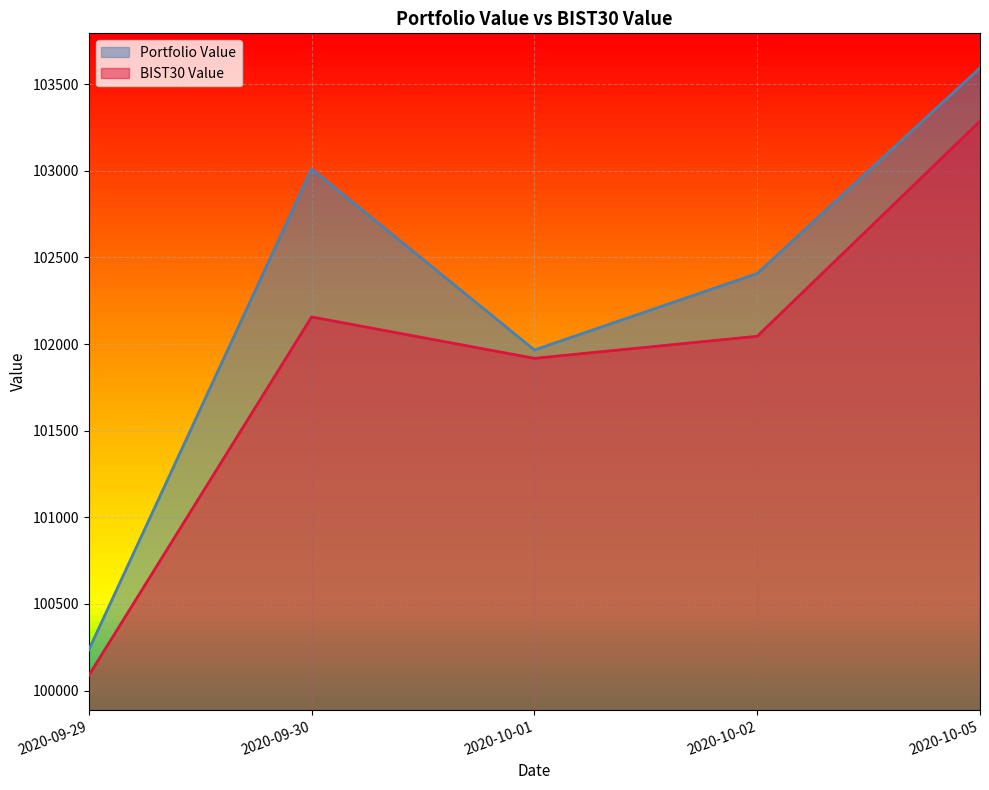

What is the approximate value of BIST30 Value at 2020-10-01?

101917.9